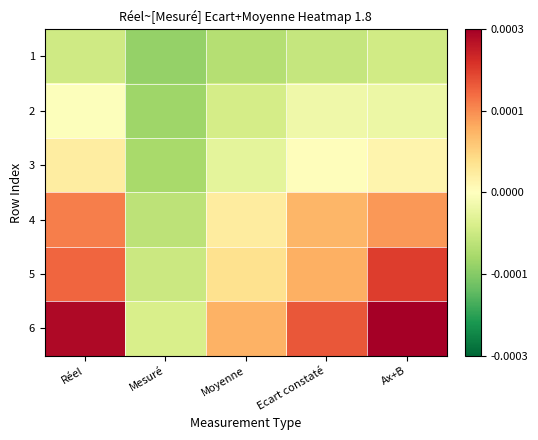

At how many categories does at least one series exceed 0?

4